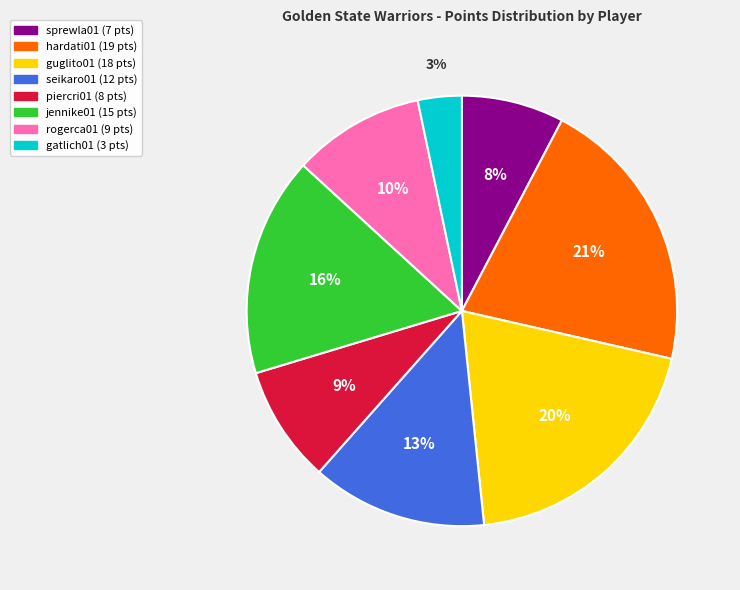

Is there any slice that represents more than half of the pie?

No